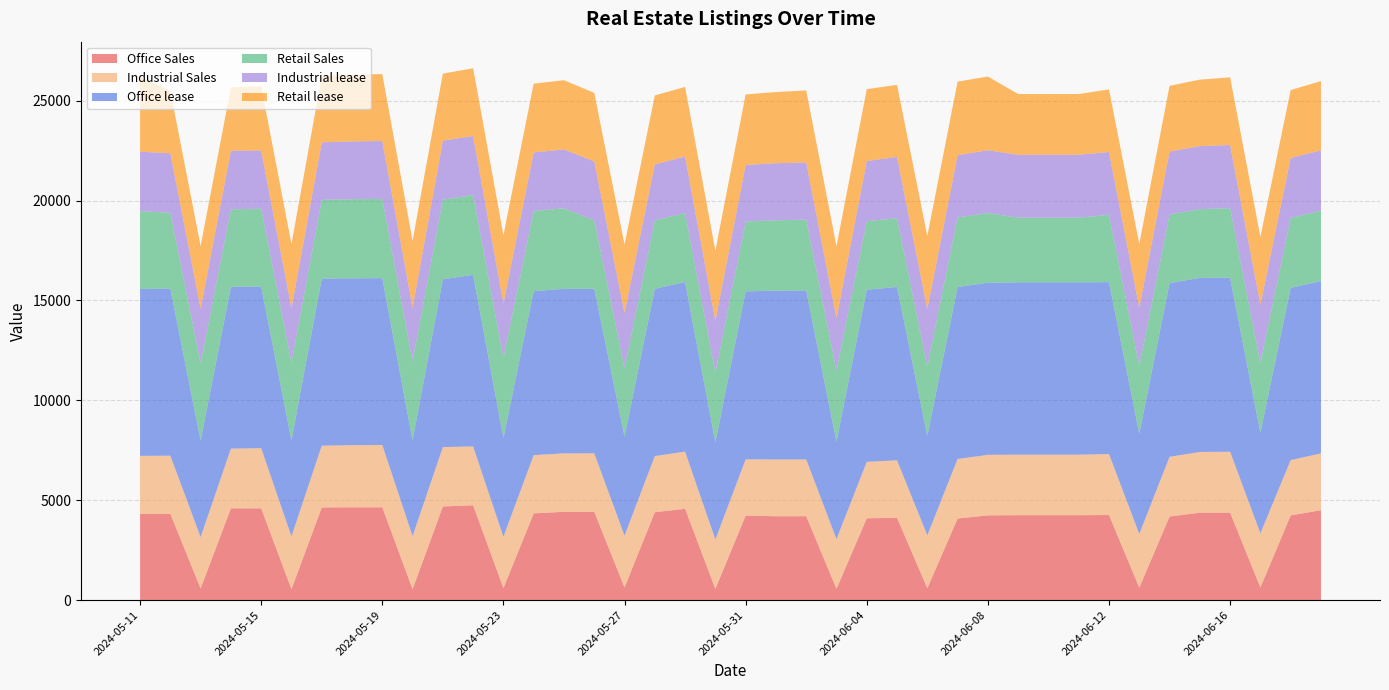

Reading left to right, transcribe all the data shown in this chart.

Office Sales: 4314	4316	581	4595	4592	542	4636	4646	4646	543	4687	4746	601	4341	4419	4419	633	4399	4570	561	4229	4196	4200	561	4097	4116	593	4081	4242	4250	4250	4250	4259	621	4182	4378	4379	630	4240	4499
Industrial Sales: 2905	2913	2570	2987	3012	2648	3094	3109	3120	2661	2973	2945	2565	2915	2926	2928	2594	2810	2862	2475	2814	2843	2838	2490	2824	2880	2648	2983	3029	3029	3029	3029	3052	2686	2990	3039	3046	2712	2767	2845
Office lease: 8357	8364	4837	8099	8093	4799	8367	8353	8353	4793	8403	8591	4944	8208	8238	8241	4959	8373	8492	4863	8412	8451	8463	4877	8615	8680	4980	8607	8618	8627	8627	8627	8606	5025	8694	8714	8713	5039	8623	8626
Retail Sales: 3894	3797	3859	3882	3894	3894	3943	3960	3966	3966	3984	3996	4004	4020	4032	3420	3420	3434	3448	3473	3498	3522	3545	3545	3433	3440	3473	3485	3485	3240	3240	3240	3368	3393	3437	3442	3483	3483	3503	3523
Industrial lease: 2979	2978	2746	2932	2917	2729	2875	2895	2897	2670	2950	2954	2732	2928	2944	2954	2769	2795	2835	2610	2830	2858	2862	2637	3012	3069	2872	3119	3146	3147	3147	3147	3148	2920	3152	3155	3162	2930	3004	3021
Retail lease: 3741	3123	3128	3173	3211	3211	3315	3342	3350	3350	3359	3392	3418	3440	3468	3428	3428	3453	3483	3507	3531	3562	3605	3605	3596	3608	3658	3680	3689	3041	3041	3041	3132	3182	3291	3325	3386	3386	3393	3468